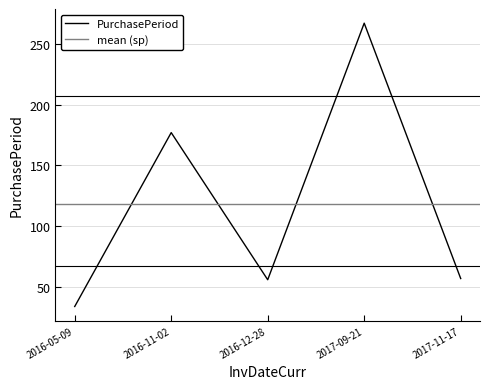

What is the change in value from 2016-05-09 to 2016-11-02?

+143